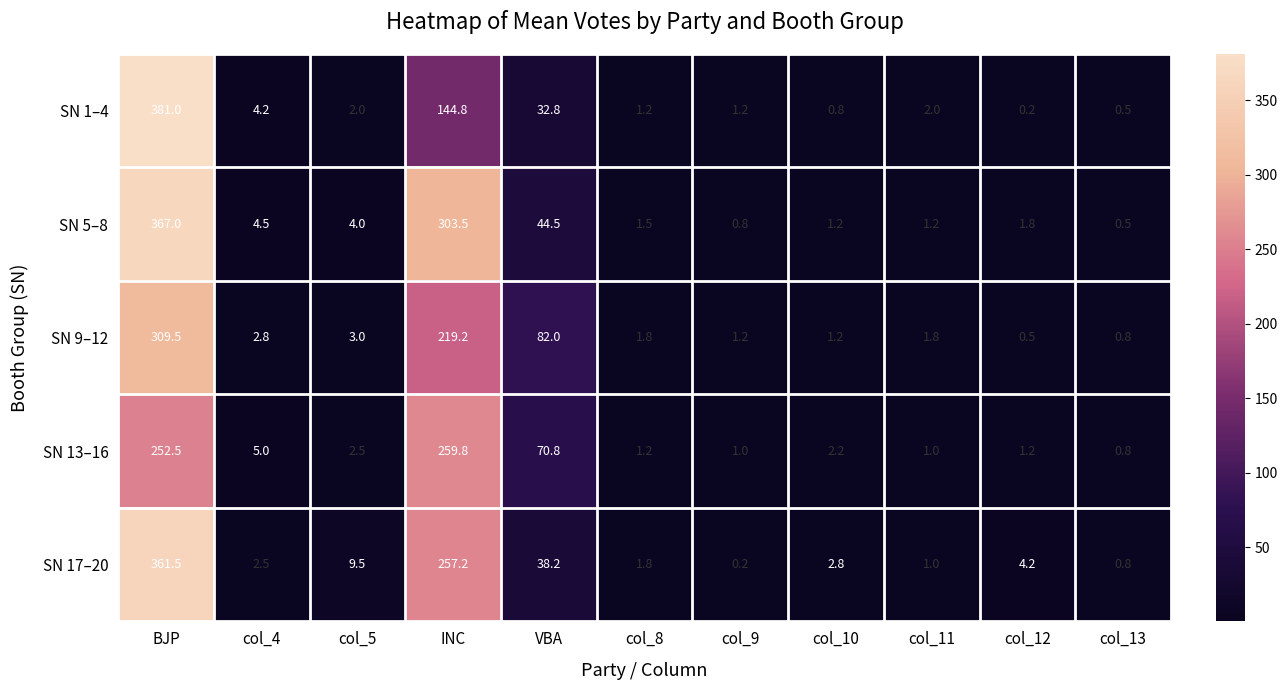

How many data points in SN 9–12 are above 1?

9